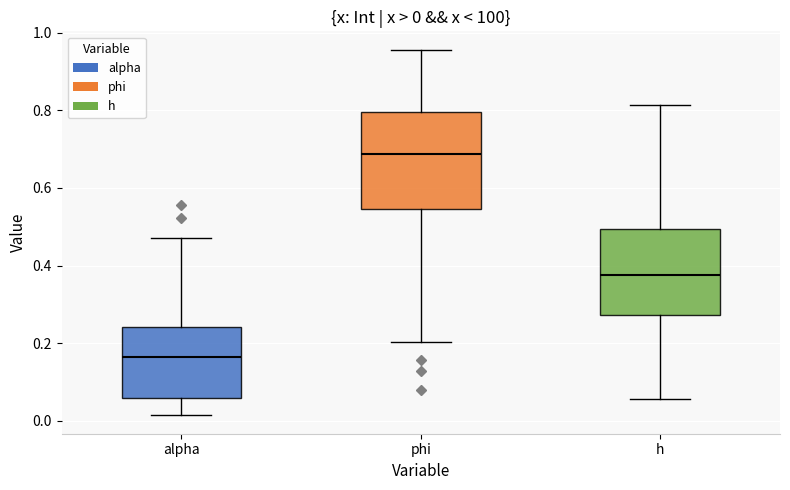

Comparing the boxes themselves (not the whiskers), which one is the tallest?

phi